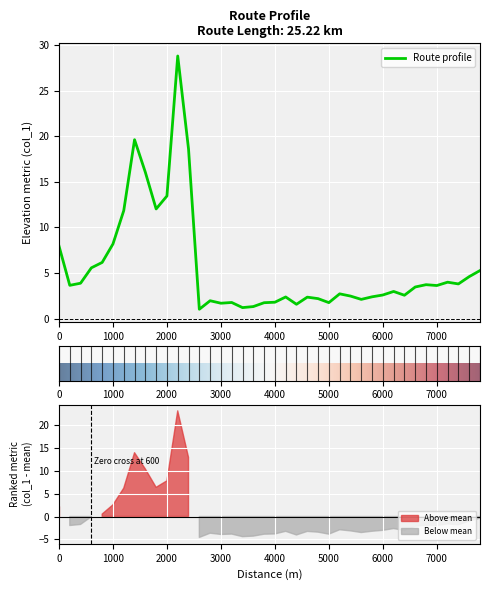

Which label corresponds to the smallest value in the chart?

2600